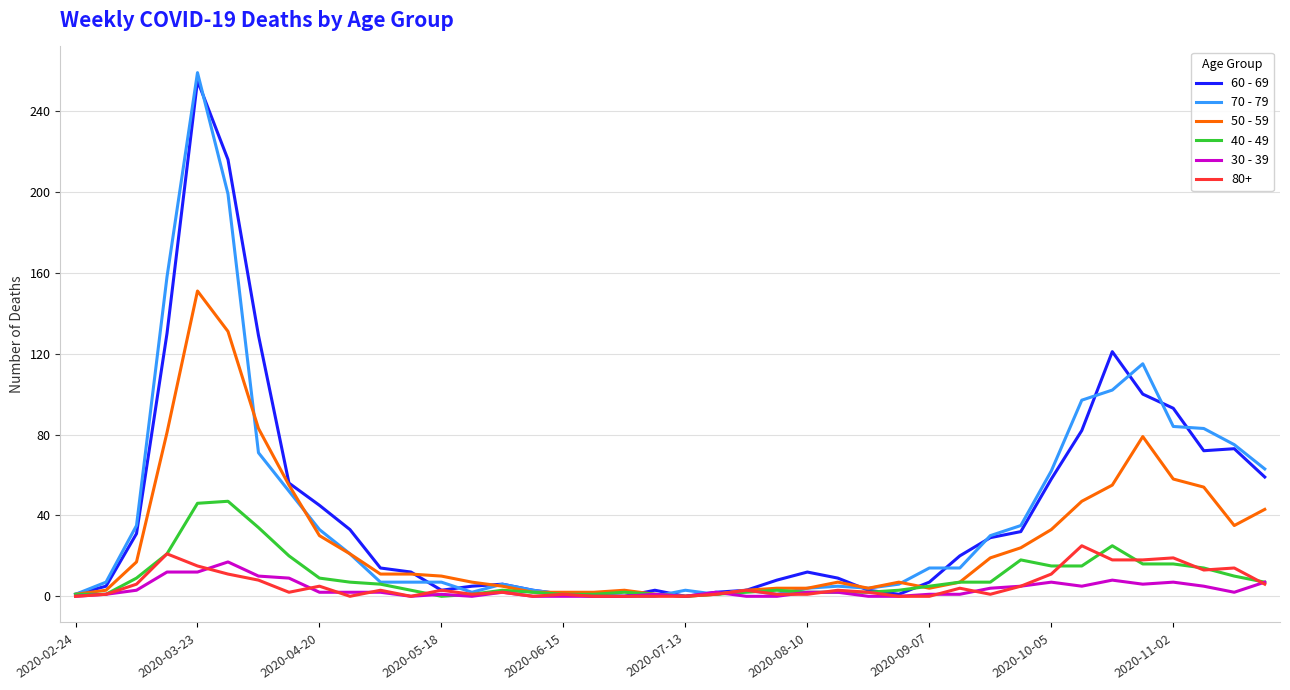

What is the maximum value shown in the chart?

259